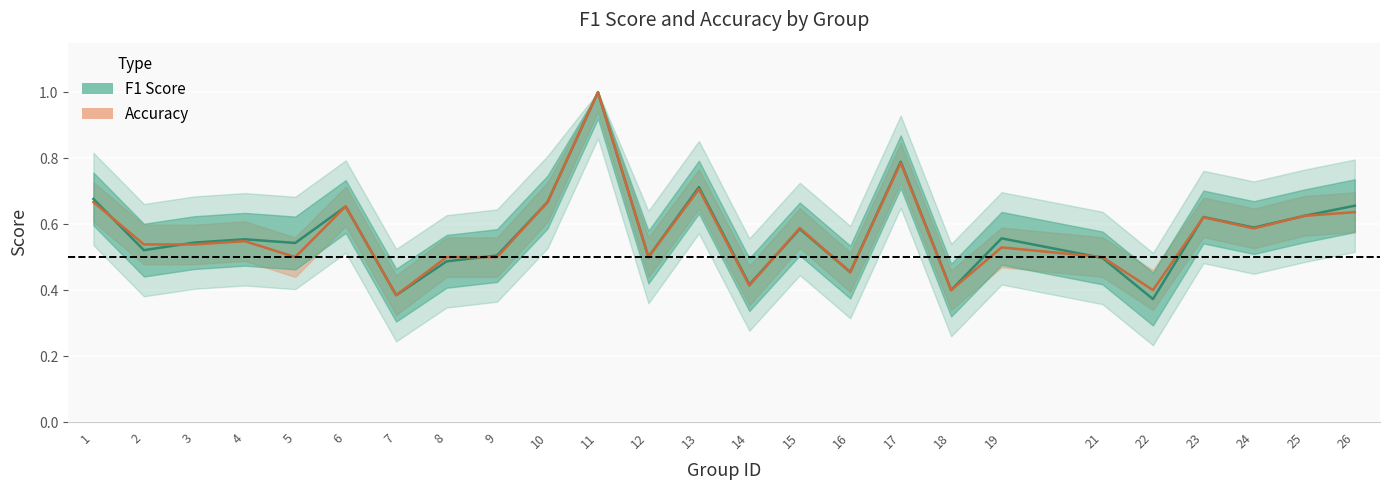

At 7, list the series in order from largest to smallest.

f1, accuracy